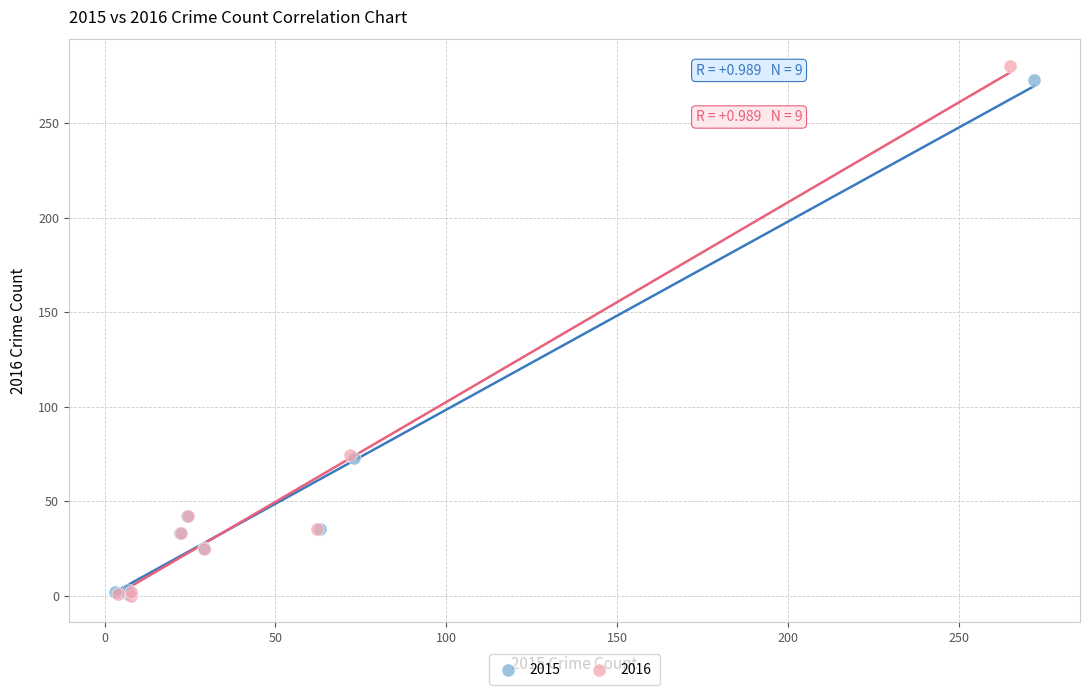

Which series has the largest Y range (max minus min)?

2016